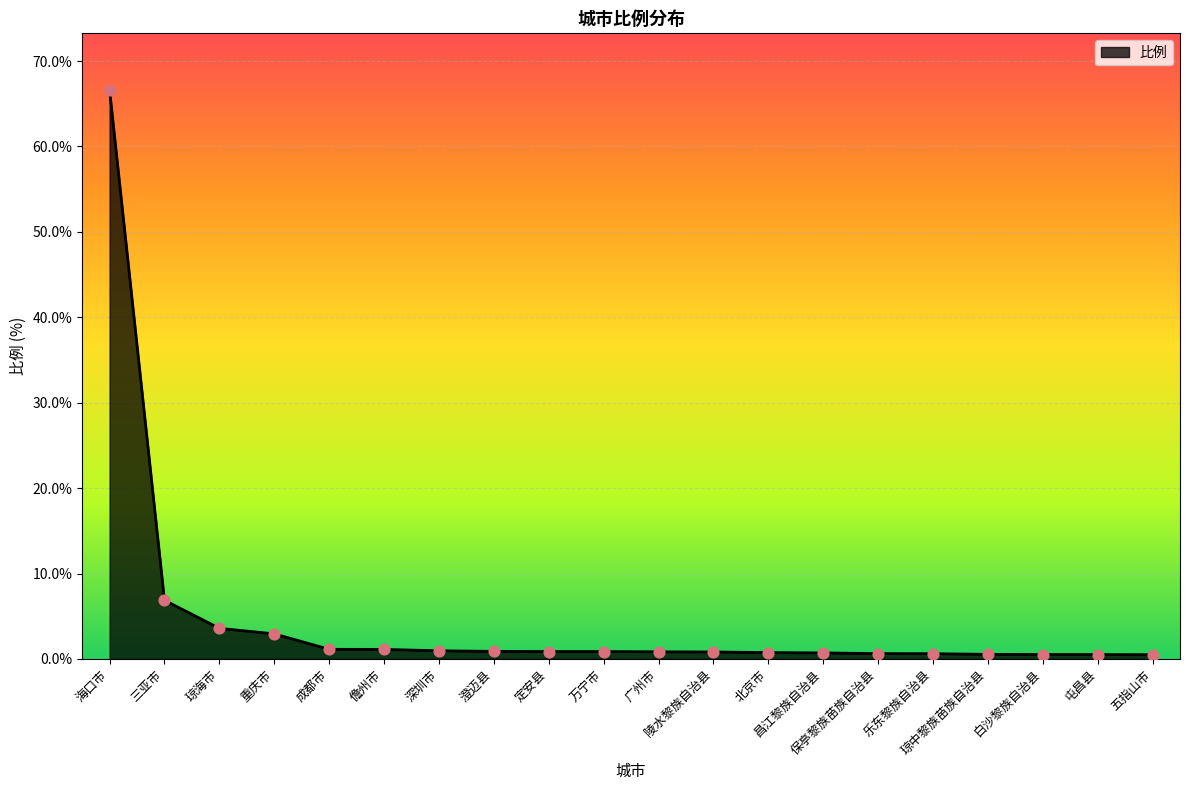

What is the greatest value displayed?

66.6